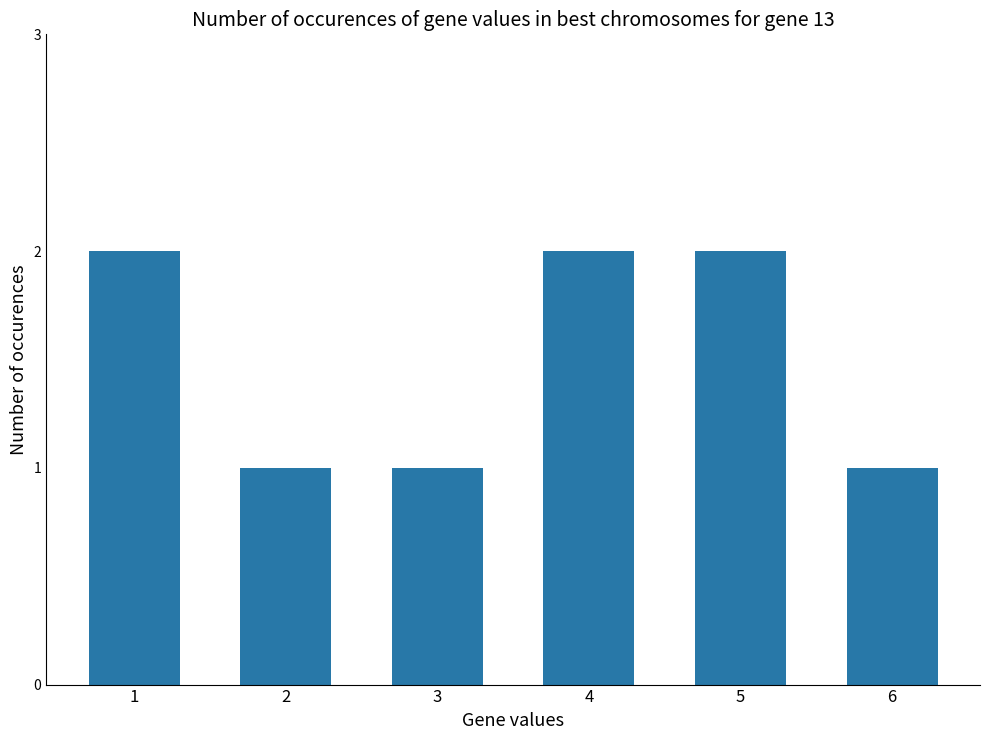

What is the change in value from 3 to 4?

+1